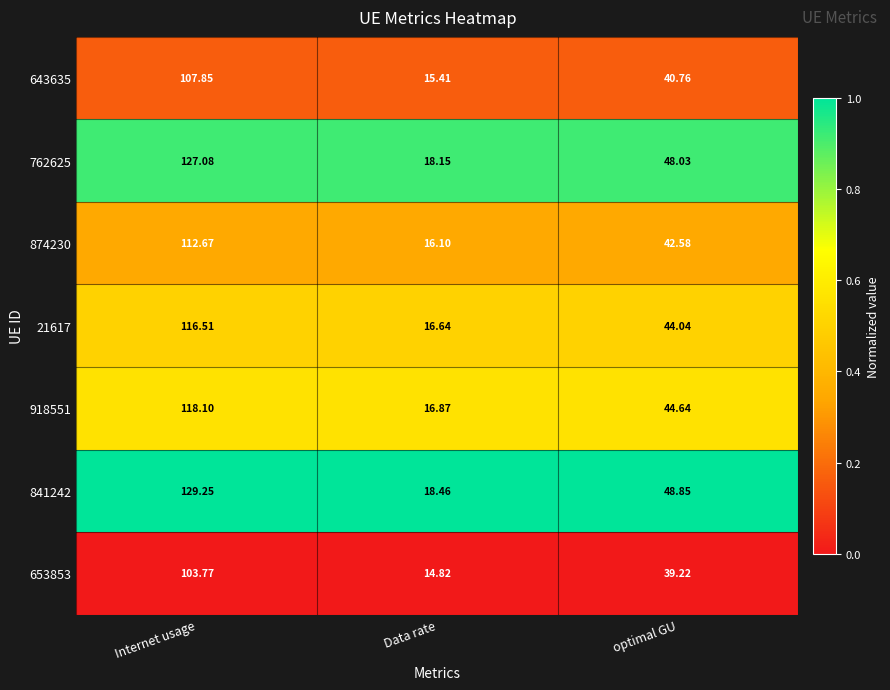

At which label does 841242 reach its peak?

Internet usage